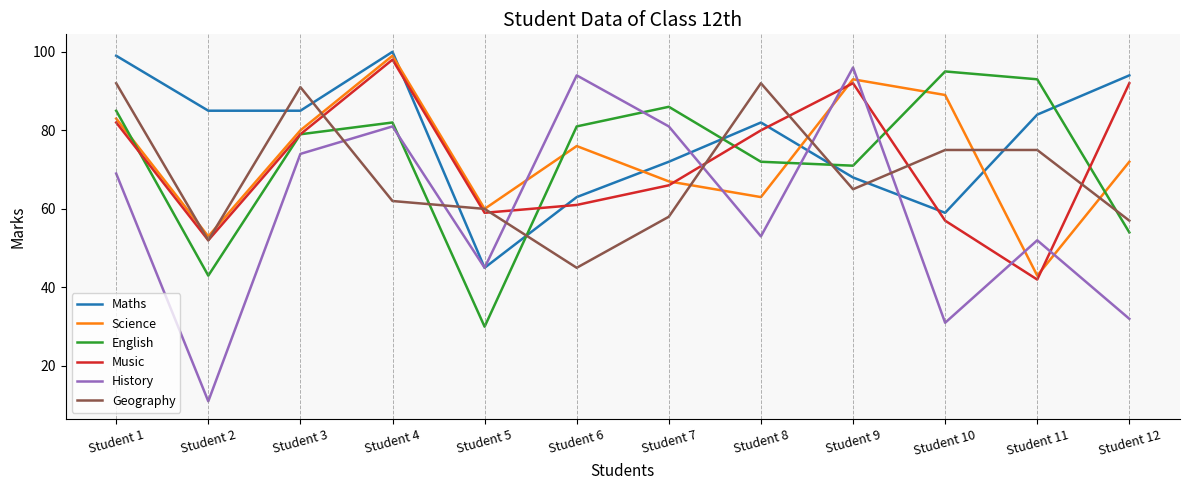

What is the sum of the Maths values at Student 11 and Student 5?

129